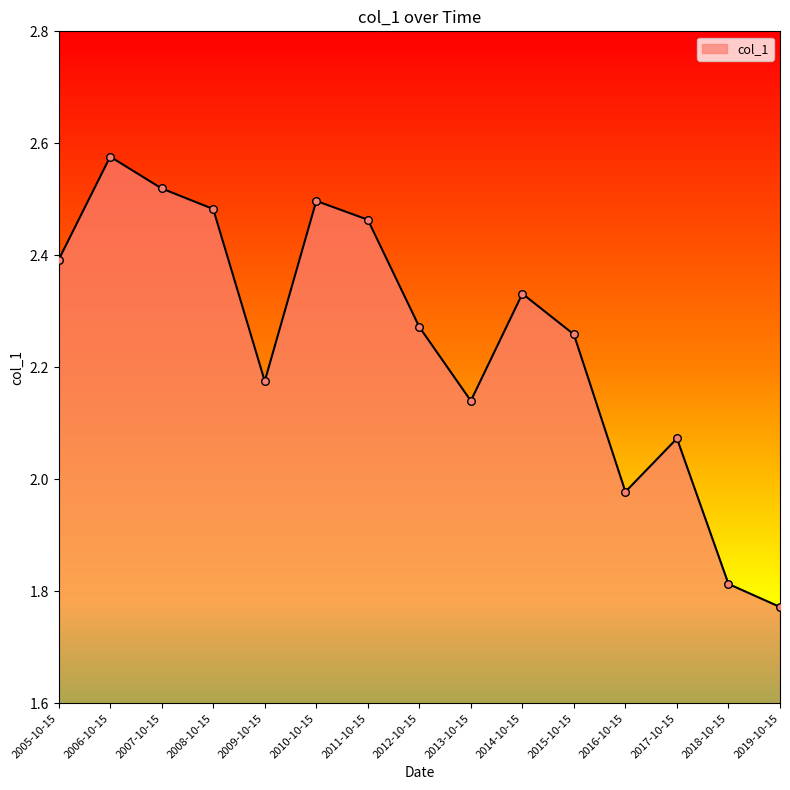

What is the change in value from 2005-10-15 to 2007-10-15?

+0.1